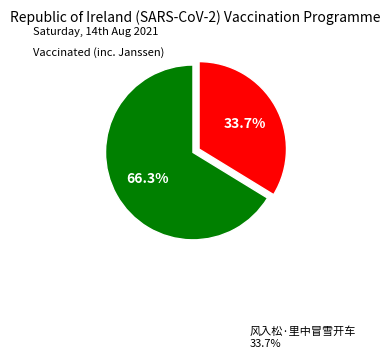

To the nearest percent, what is the difference between the largest and smallest slice percentages?

33%